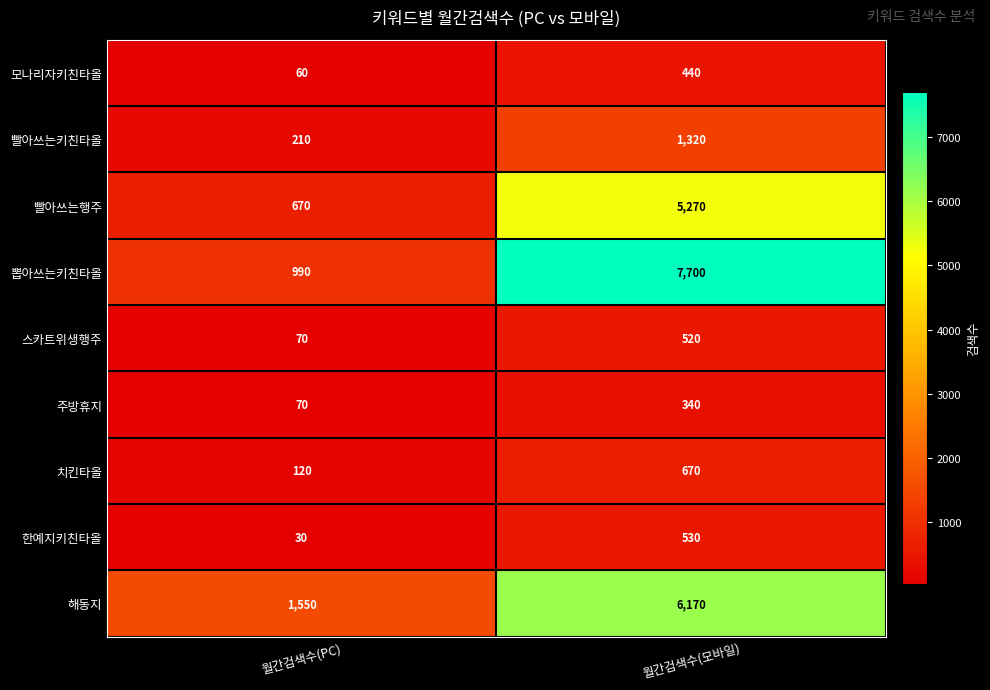

Is it true that 치킨타올 equals 165 at 월간검색수(PC)?

False